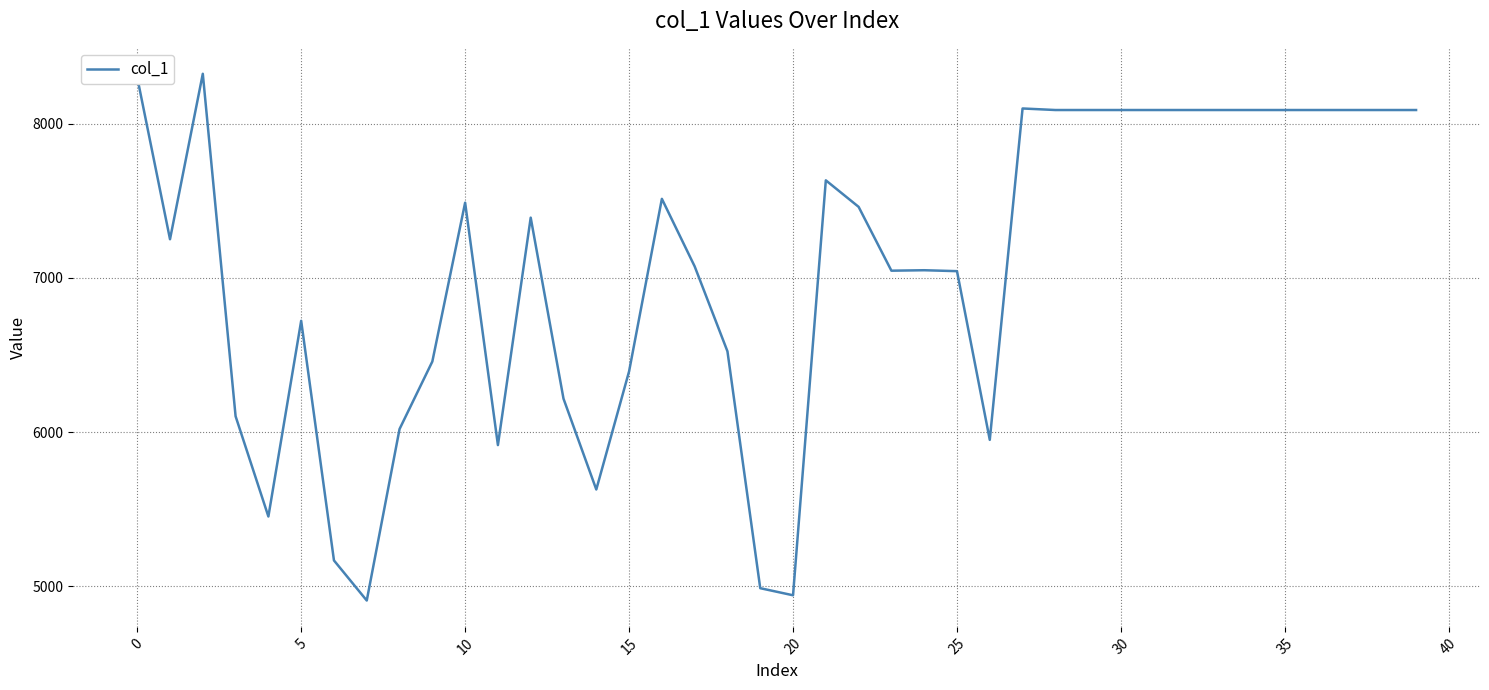

What is the minimum value shown in the chart?

4908